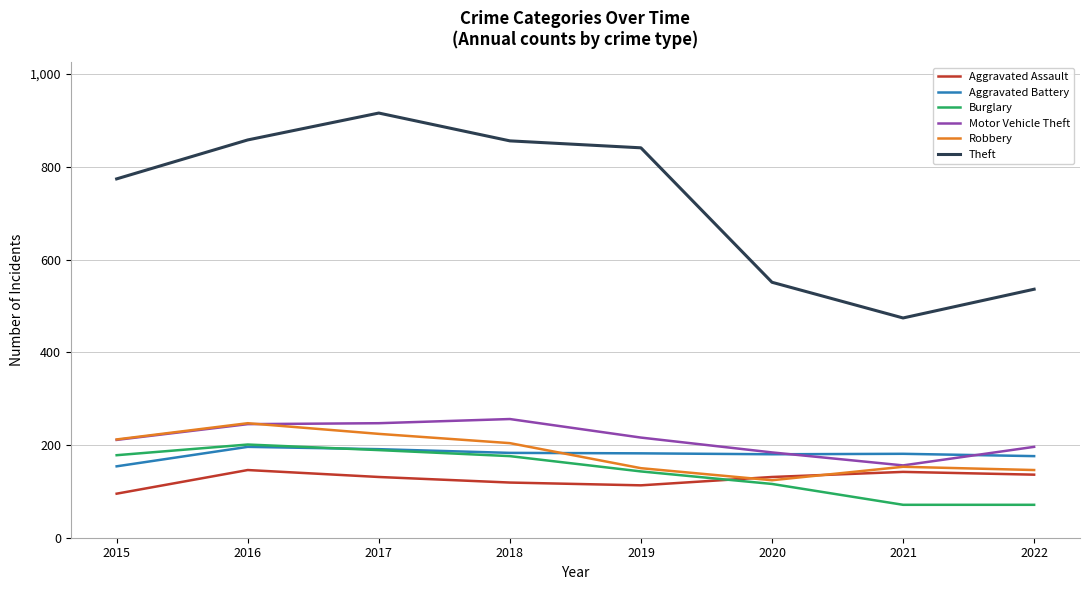

What is the lowest value of the Aggravated Assault series?

95